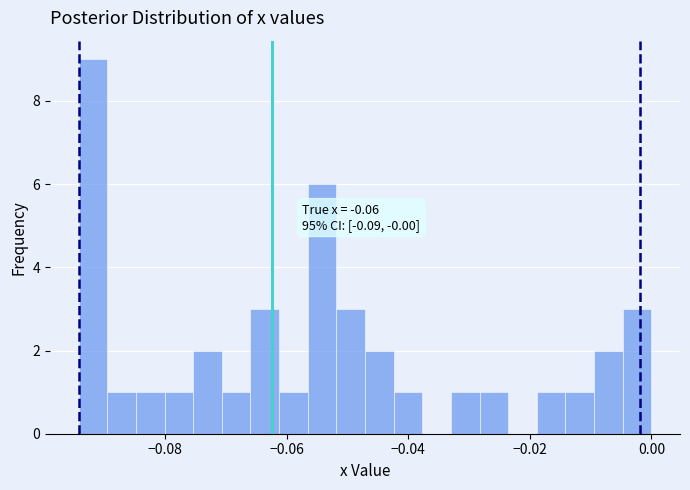

Read against the x-axis, roughly where is the centre of the tallest bar?

-0.092